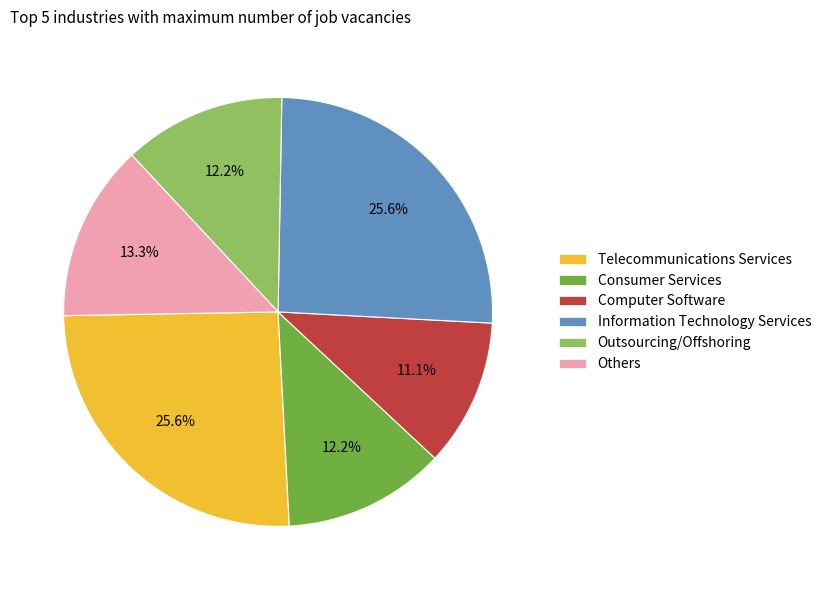

Which category has the smallest portion of the pie?

Computer Software